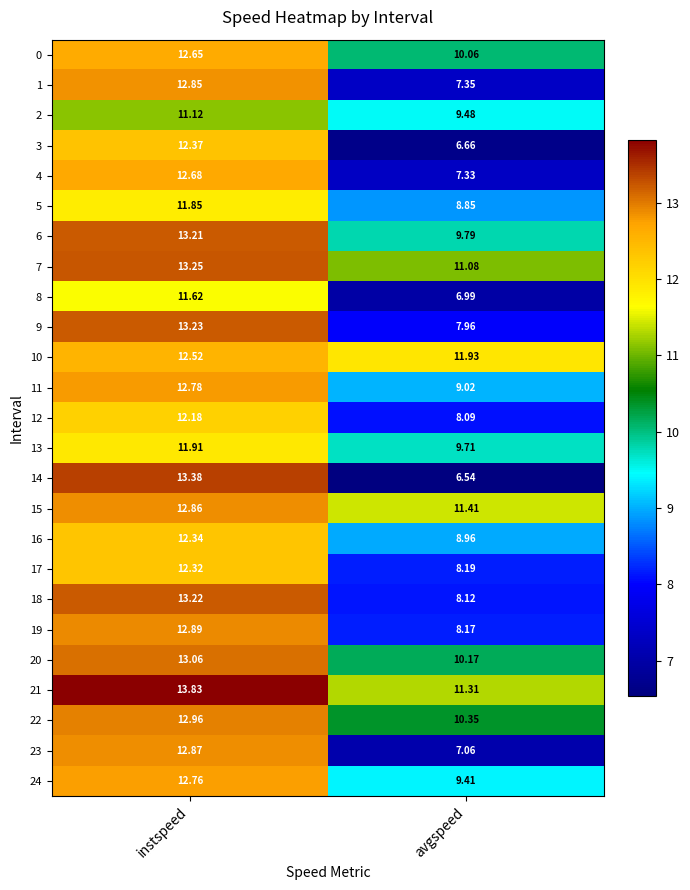

What is the spread (max minus min) of values at avgspeed?

5.4